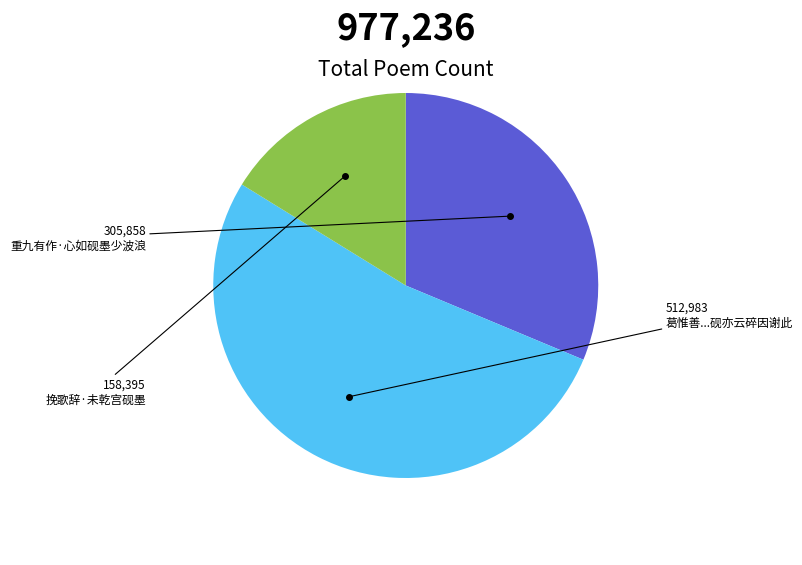

Does any single category account for the majority?

Yes